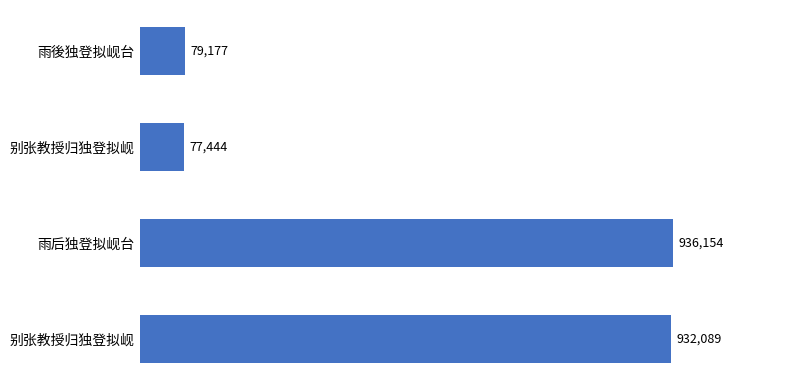

What is the difference between the maximum and minimum values?

858710